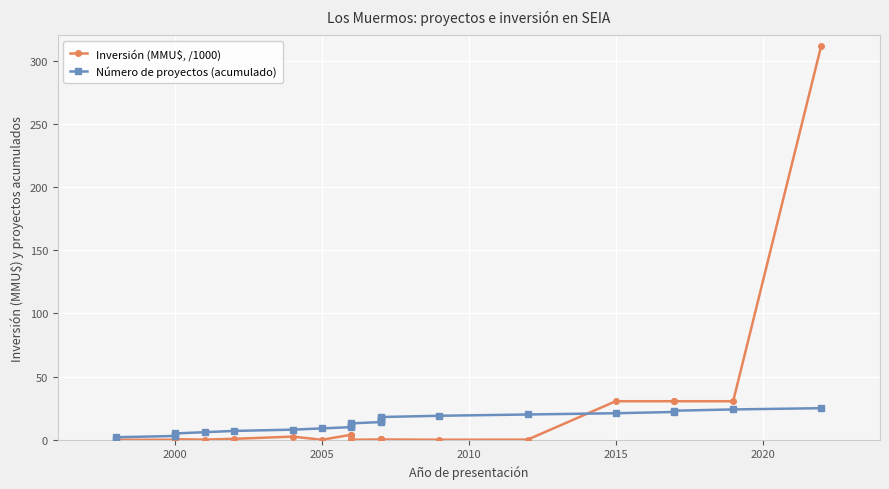

Reading left to right, extract all data points from this chart.

Inversión (MMU$, /1000): 0.0	0.0	0.0	0.2	0.5	0.1	0.8	2.5	0.0	4.0	4.0	0.3	0.0	0.3	0.2	0.2	0.3	0.2	0.0	0.1	30.5	30.5	30.5	30.5	312.0
Número de proyectos (acumulado): 1.0	2.0	3.0	4.0	5.0	6.0	7.0	8.0	9.0	10.0	11.0	12.0	13.0	14.0	15.0	16.0	17.0	18.0	19.0	20.0	21.0	22.0	23.0	24.0	25.0